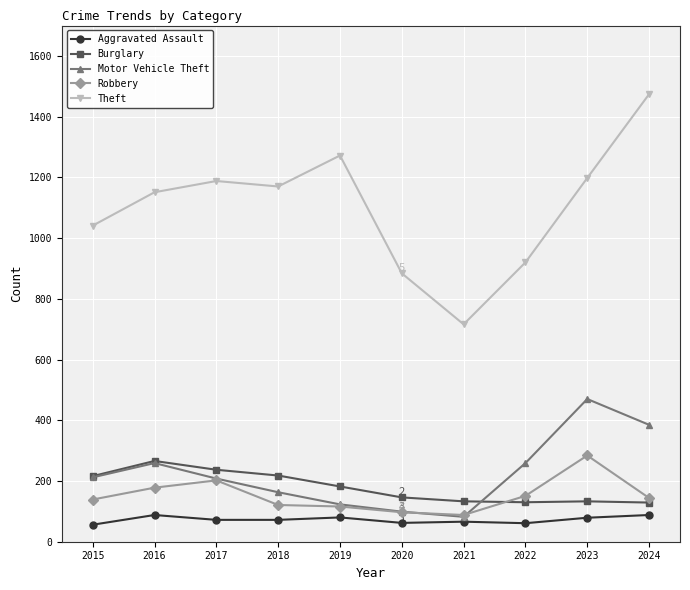

List the series in order of their peak value, lowest first.

Aggravated Assault, Burglary, Robbery, Motor Vehicle Theft, Theft